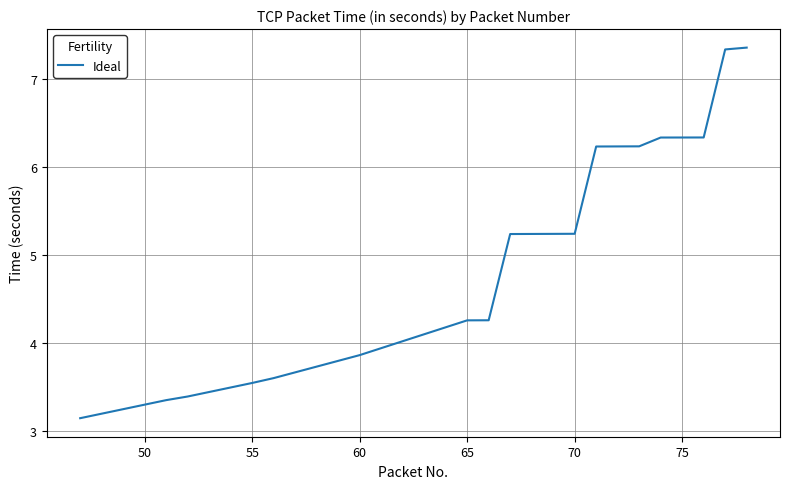

What is the difference between the maximum and minimum values?

4.2